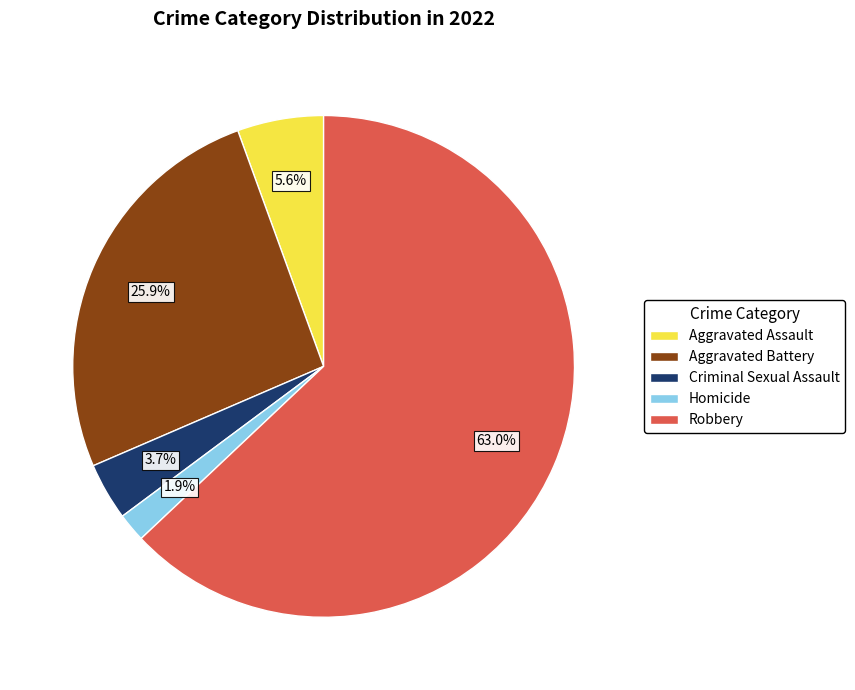

Count the number of slices in the pie.

5